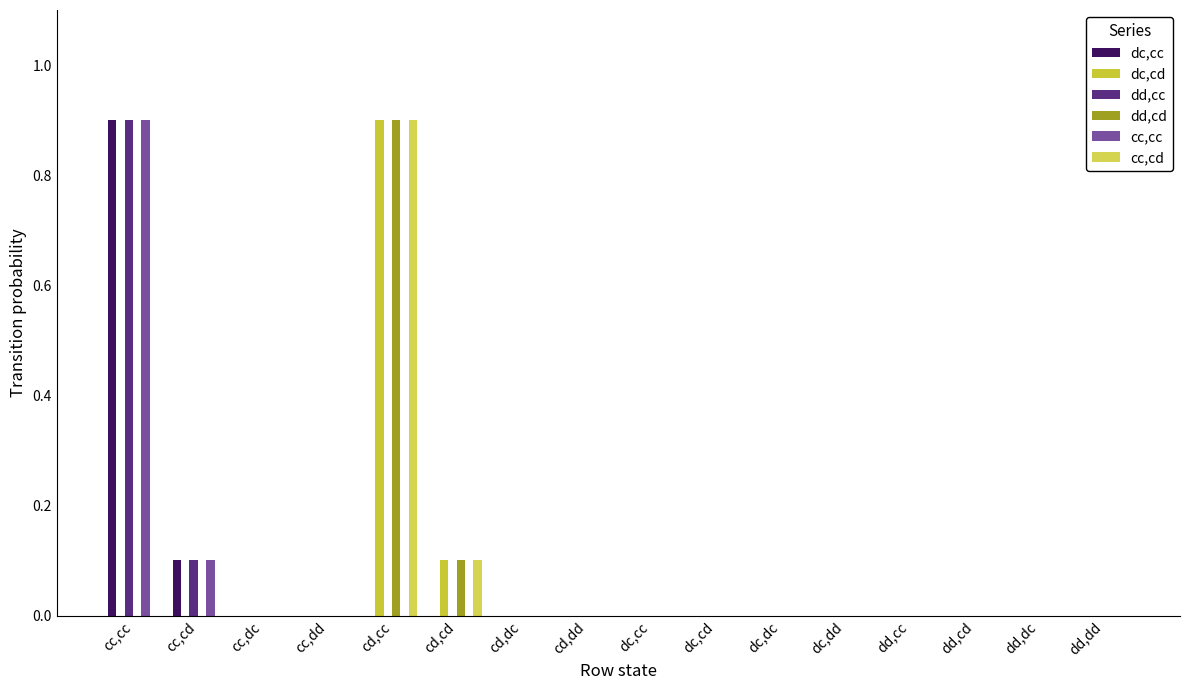

How many distinct data groups are displayed?

6